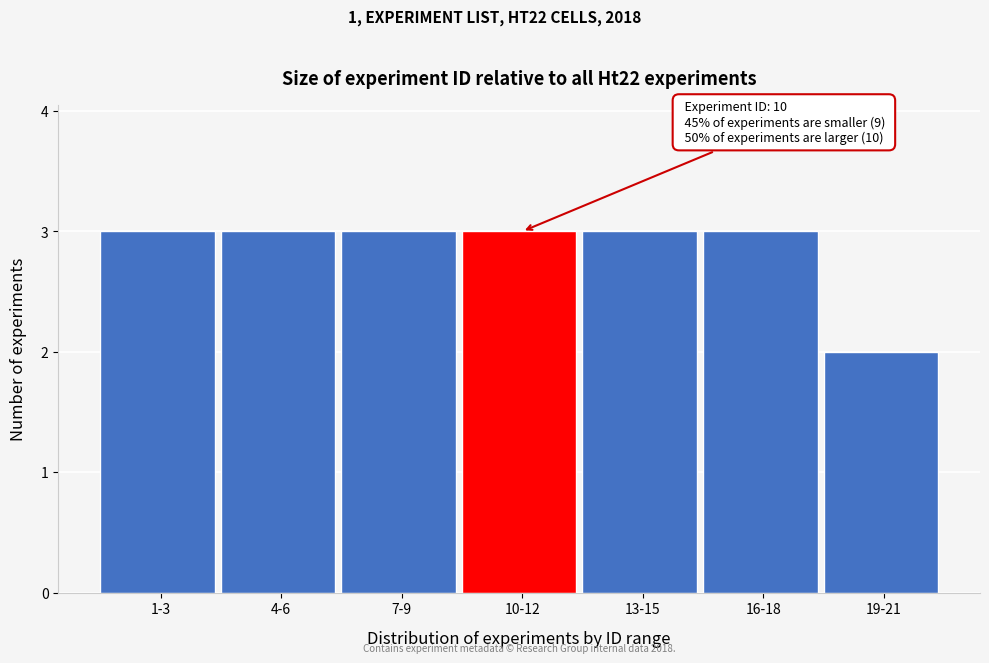

Reading left to right, transcribe all the data shown in this chart.

1-3=3	4-6=3	7-9=3	10-12=3	13-15=3	16-18=3	19-21=2